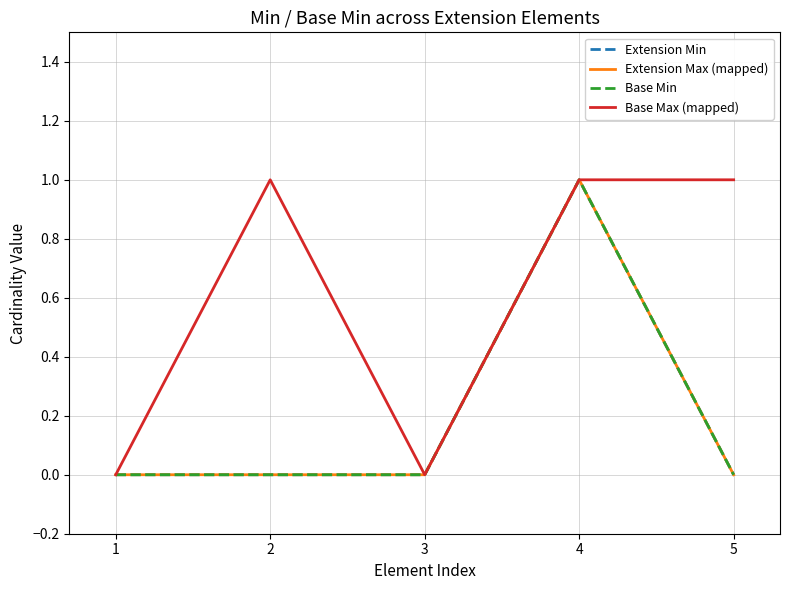

Does the chart have visible grid lines?

Yes